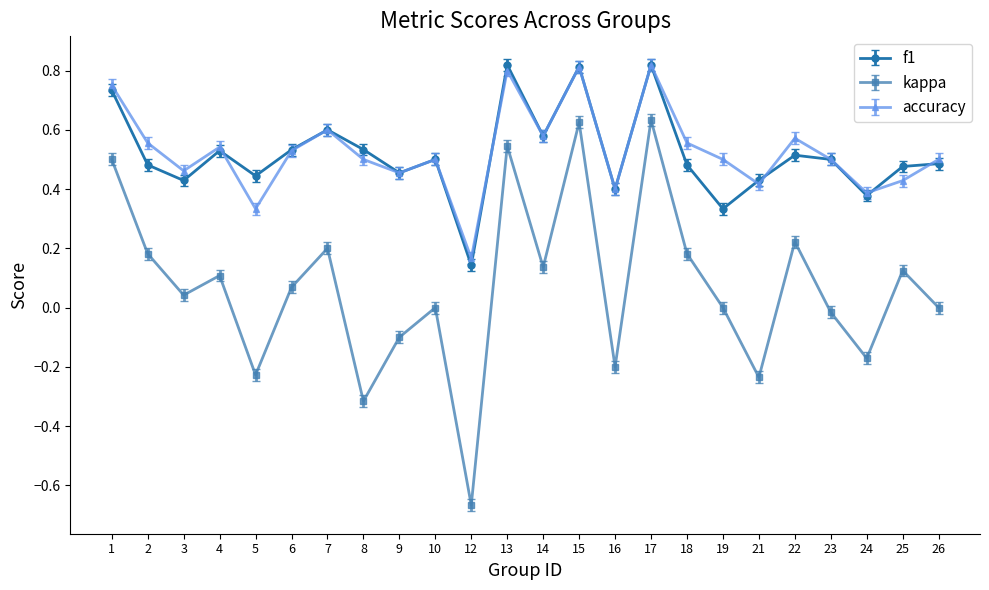

Which label corresponds to the smallest value in the chart?

12